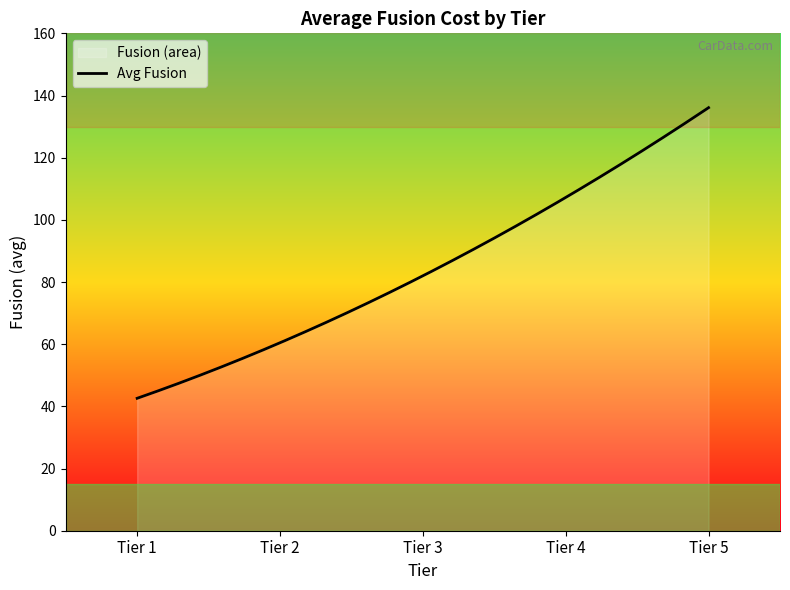

What is the greatest value displayed?

136.1